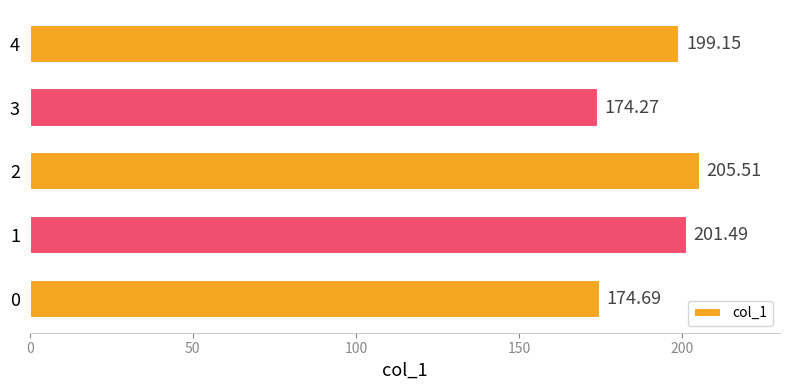

What is the ratio of the value at 2 to the value at 4?

1.0